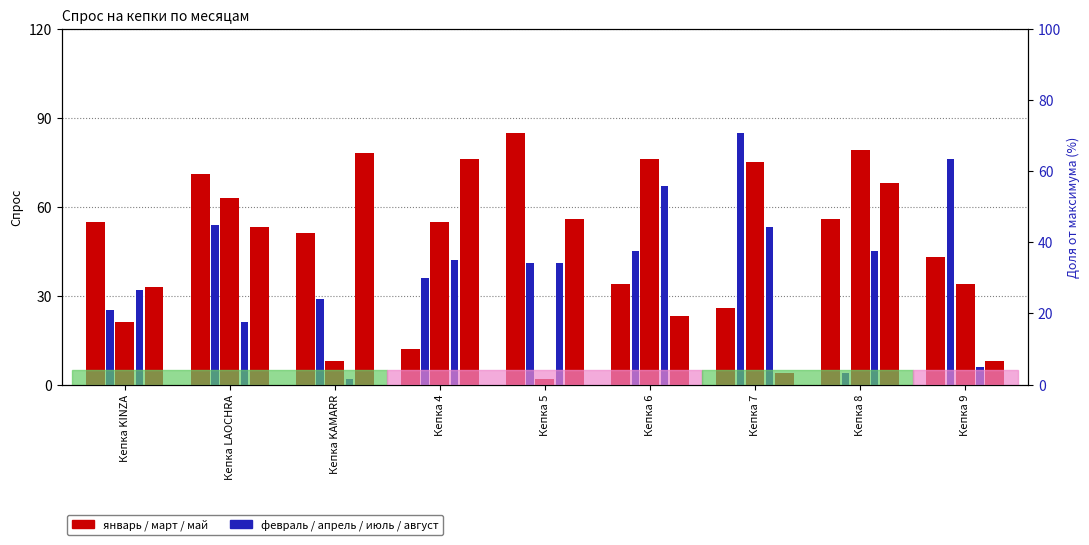

What position from the left is Кепка KAMARR?

3